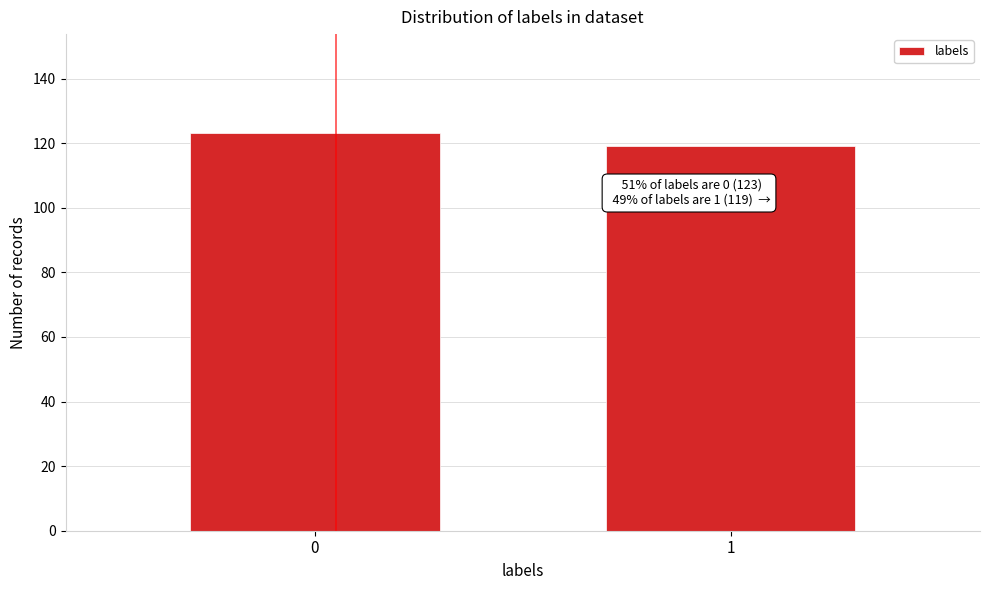

Reading right to left, what are all the values shown in this chart?

119	123